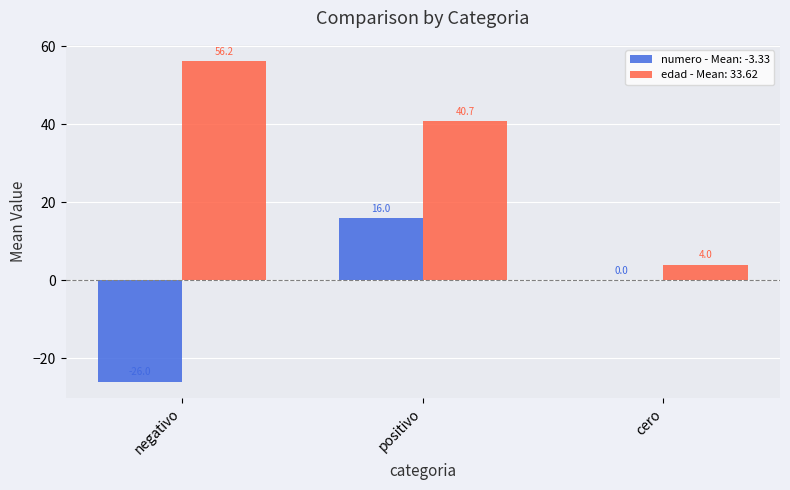

What is the spread (max minus min) of values at negativo?

82.2